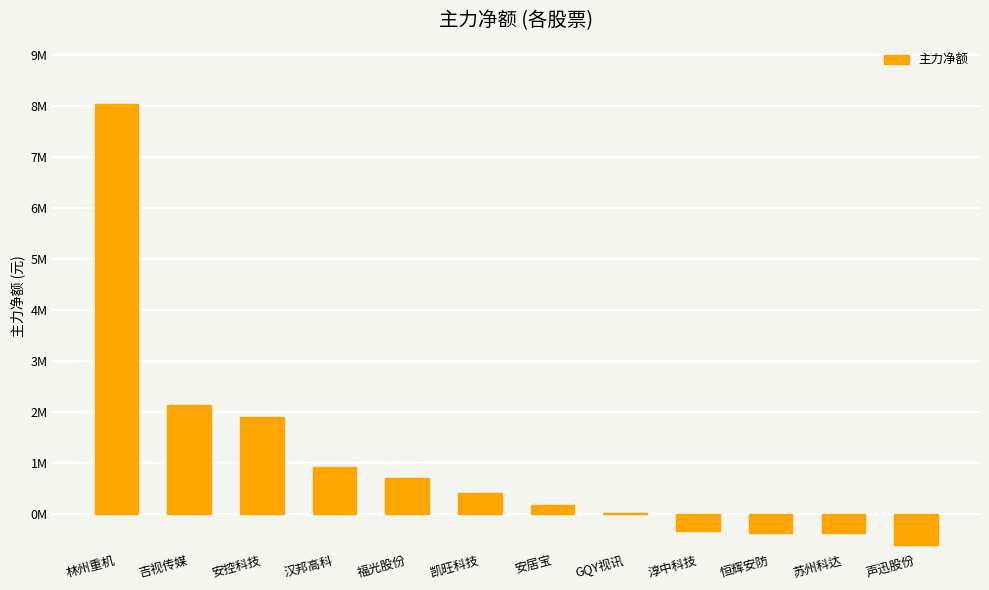

What is the difference between the values at 安居宝 and 凯旺科技?

240894